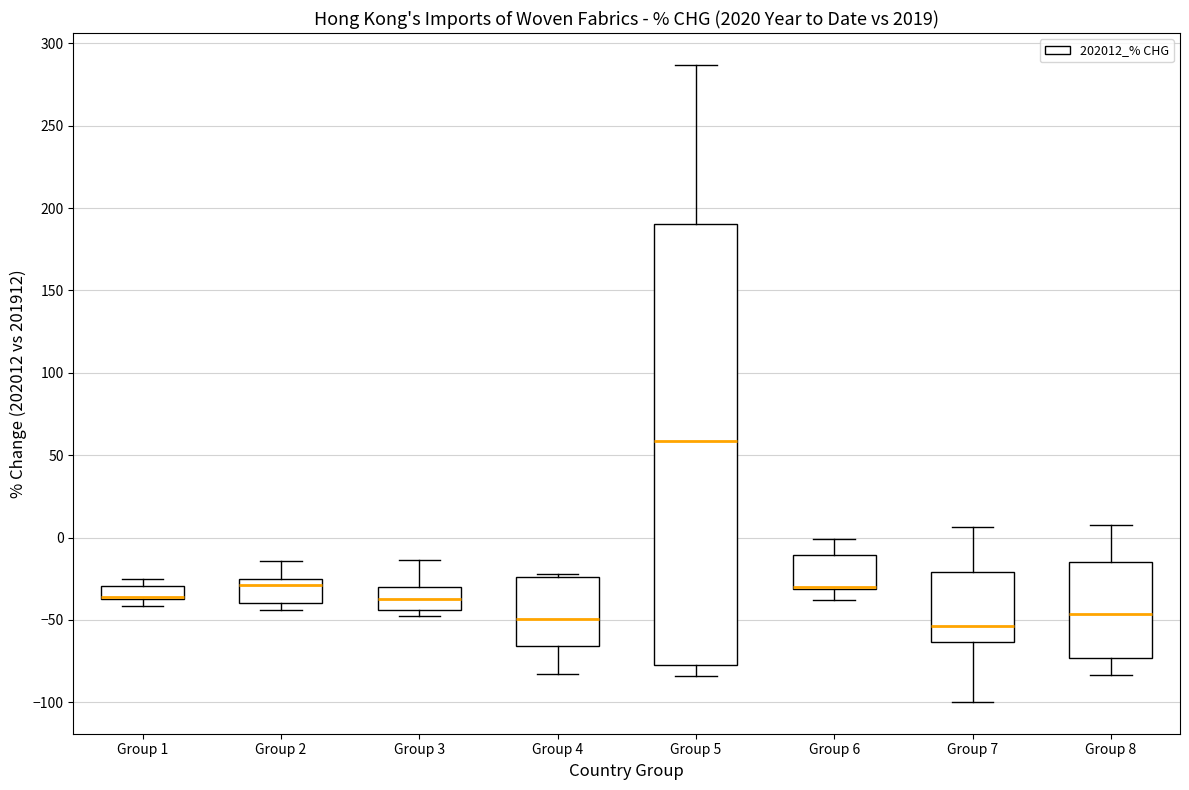

Comparing the boxes themselves (not the whiskers), which one is the tallest?

Group 5